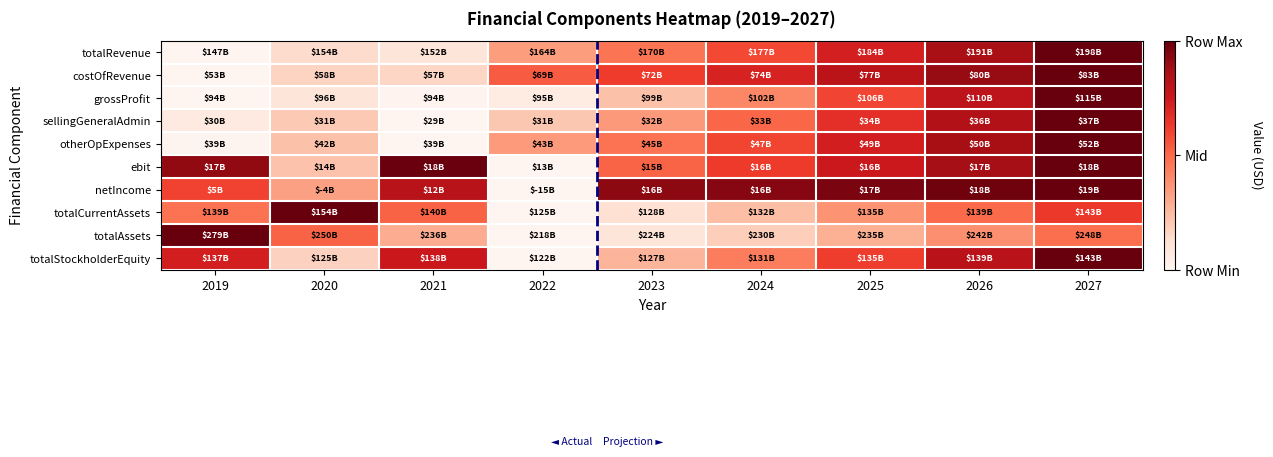

Count the number of data series in this chart.

10